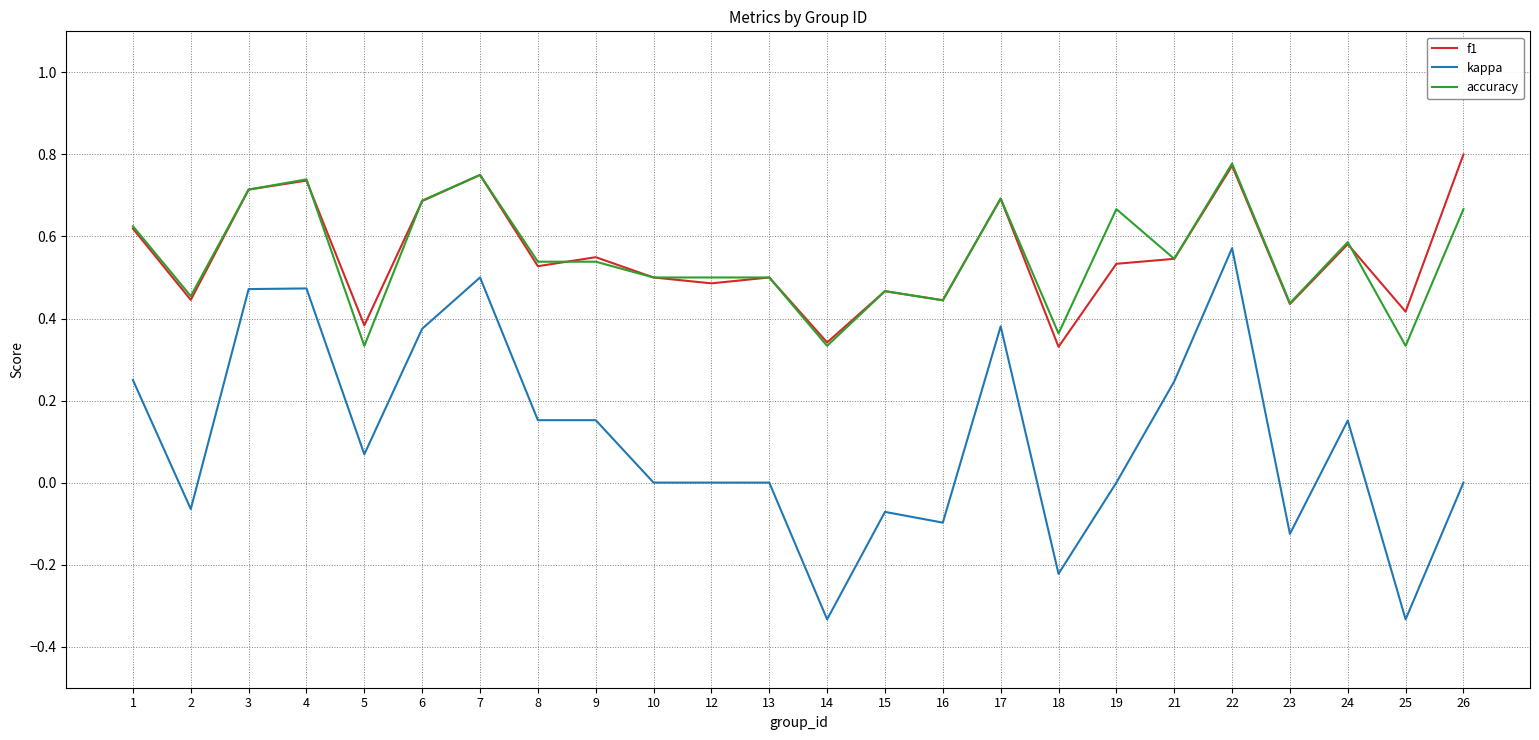

How many lines are shown in the chart?

3